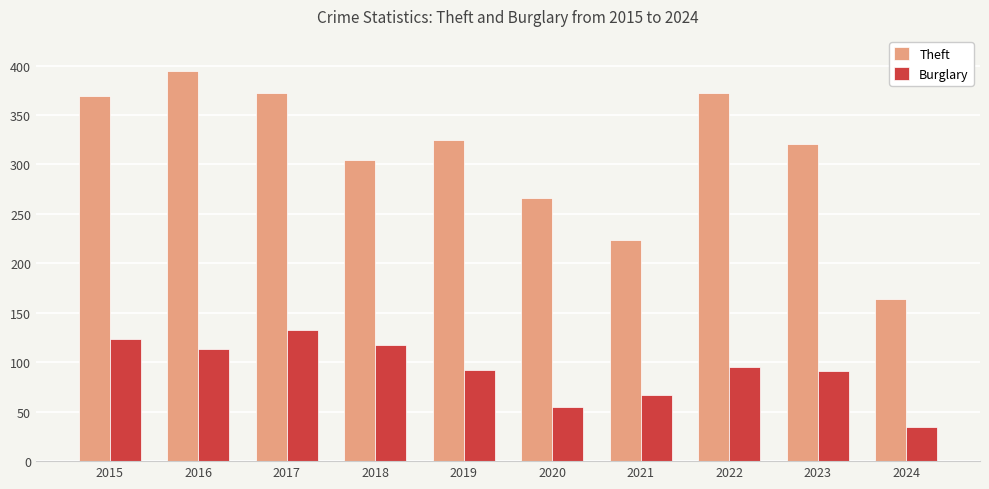

At how many categories does at least one series exceed 182?

9